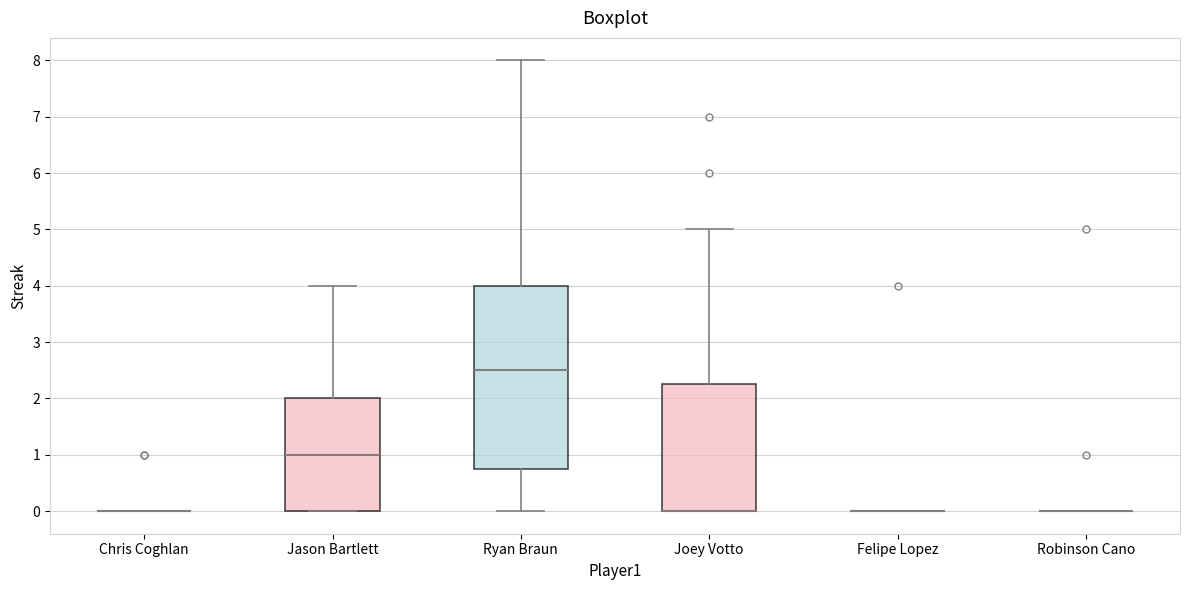

Reading left to right, transcribe this box plot: for each box, give where its median line is, the range the box spans, and where its two whiskers end, as read against the y-axis. The values are not printed on the chart, so give them approximately, as read against the axis.

Chris Coghlan: box collapsed to a line at 0.0, whiskers 0.0 to 0.0
Jason Bartlett: median 1.0, box 0.0 to 2.0, whiskers 0.0 to 4.0
Ryan Braun: median 2.5, box 0.8 to 4.0, whiskers 0.0 to 8.0
Joey Votto: median 0.0 (drawn on the box's lower edge), box 0.0 to 2.3, whiskers 0.0 to 5.0
Felipe Lopez: box collapsed to a line at 0.0, whiskers 0.0 to 0.0
Robinson Cano: box collapsed to a line at 0.0, whiskers 0.0 to 0.0